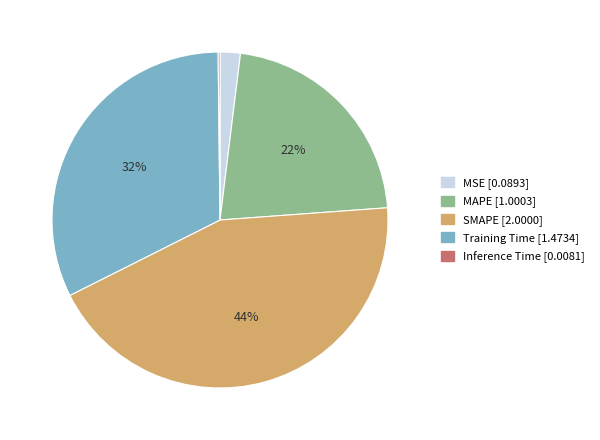

Does SMAPE account for over 50% of the chart?

No